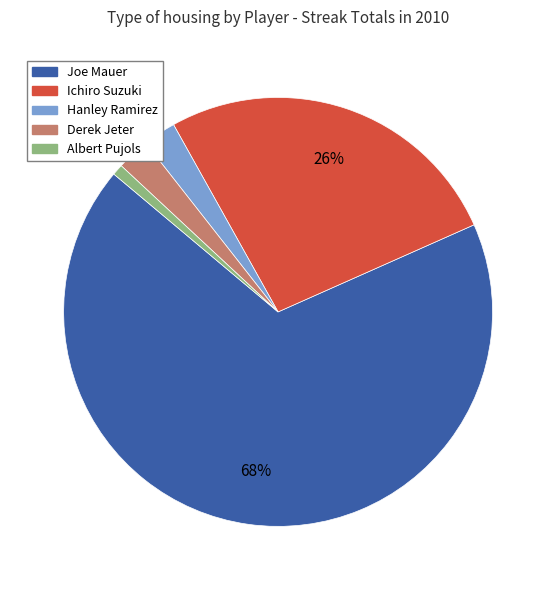

Is the sum of Derek Jeter and Ichiro Suzuki greater than half?

No